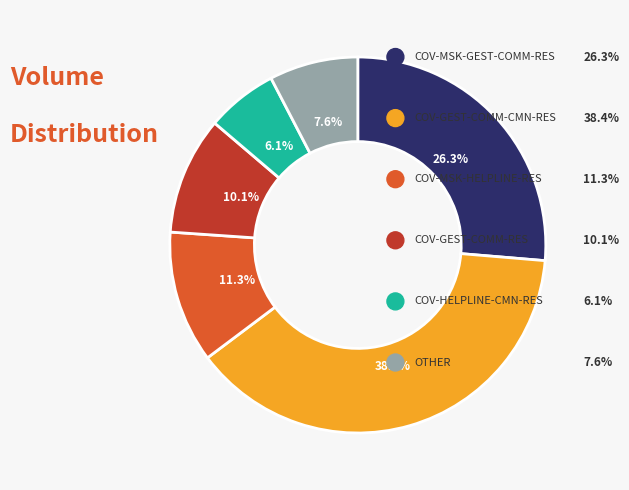

Does any single category account for the majority?

No